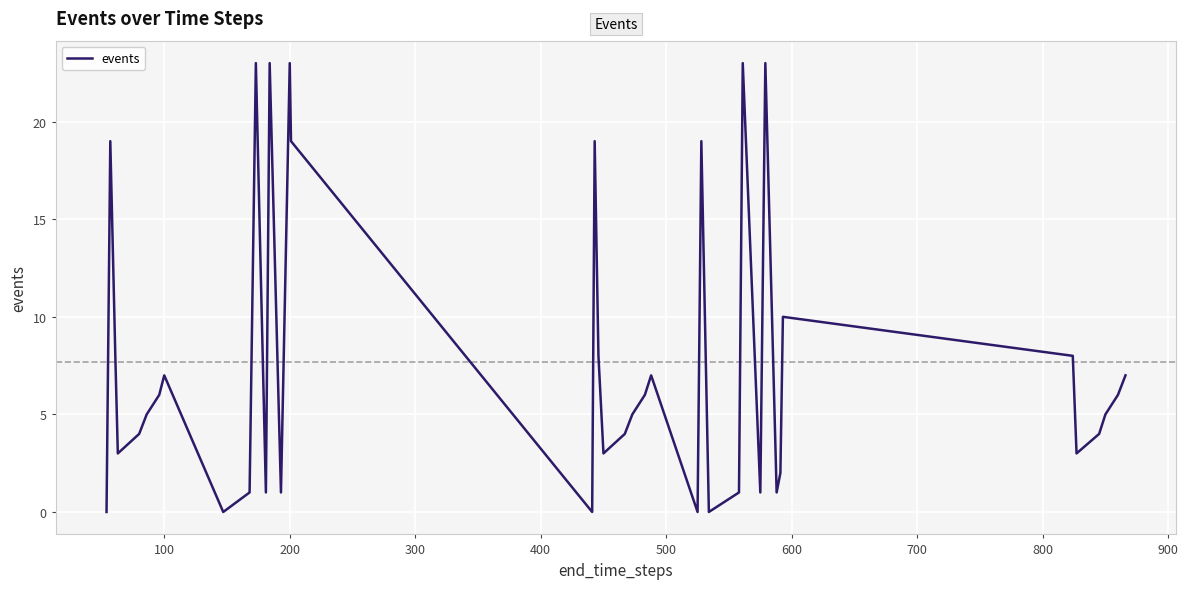

What is the maximum value shown in the chart?

23